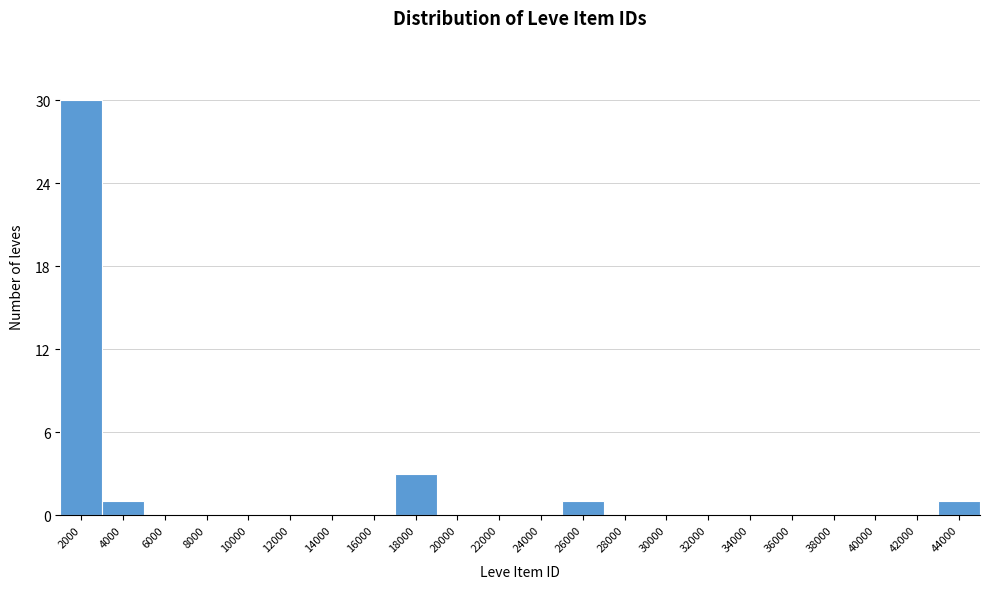

Reading left to right, what are all the values shown in this chart?

2000=30	4000=1	6000=0	8000=0	10000=0	12000=0	14000=0	16000=0	18000=3	20000=0	22000=0	24000=0	26000=1	28000=0	30000=0	32000=0	34000=0	36000=0	38000=0	40000=0	42000=0	44000=1